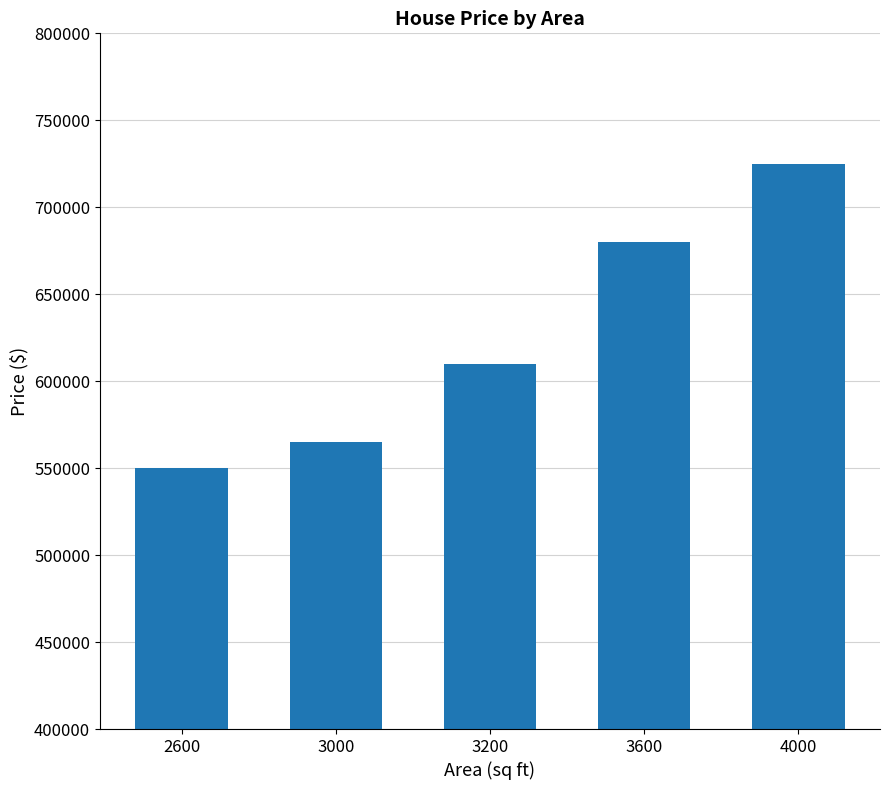

What is the average value?

626000